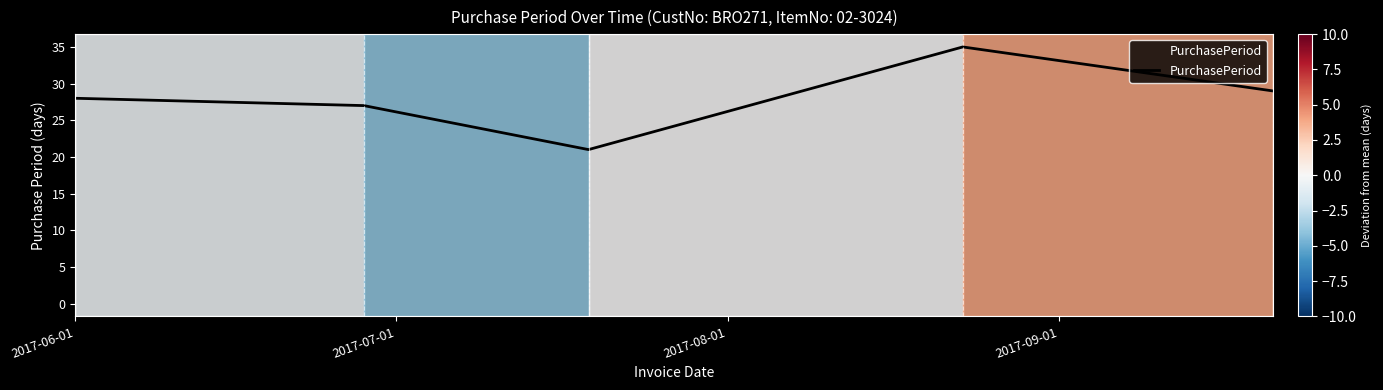

What is the difference between the maximum and second lowest values?

8